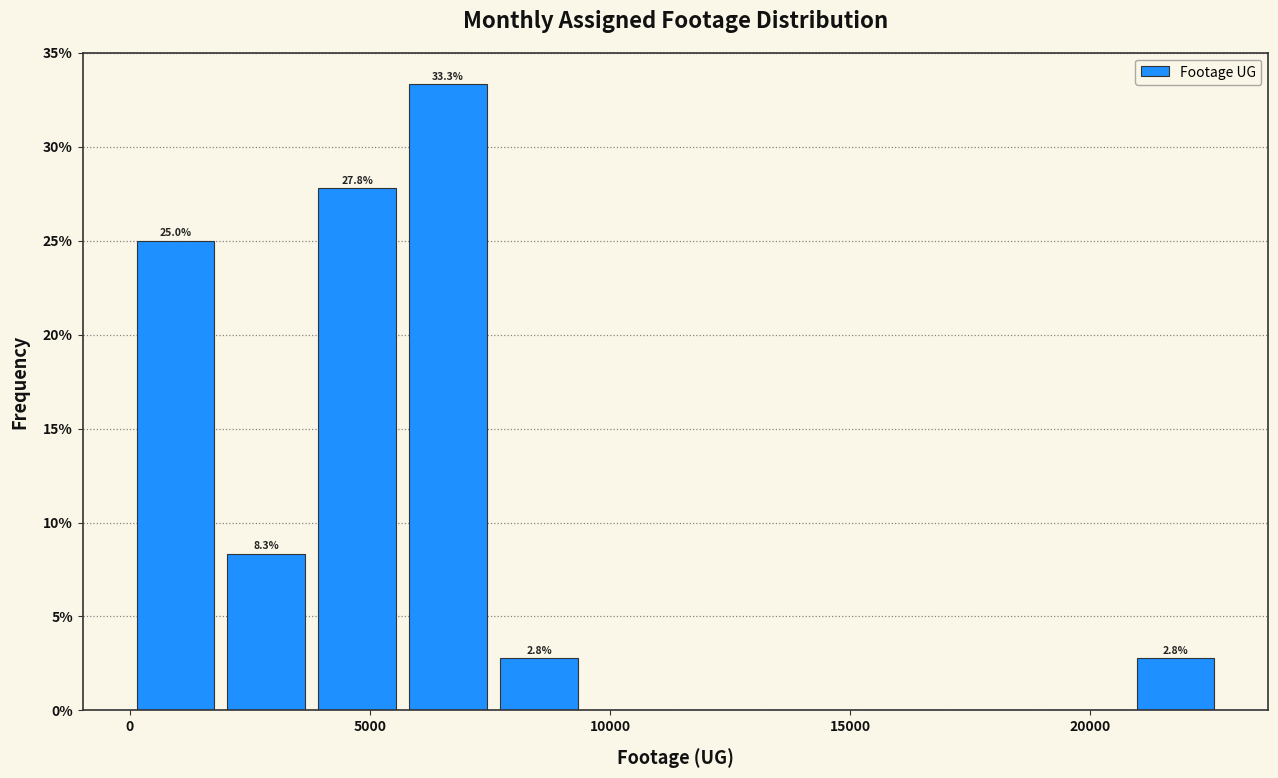

Around what value on the x-axis is the tallest bar? Give the approximate position of its centre, as read against the axis.

6500